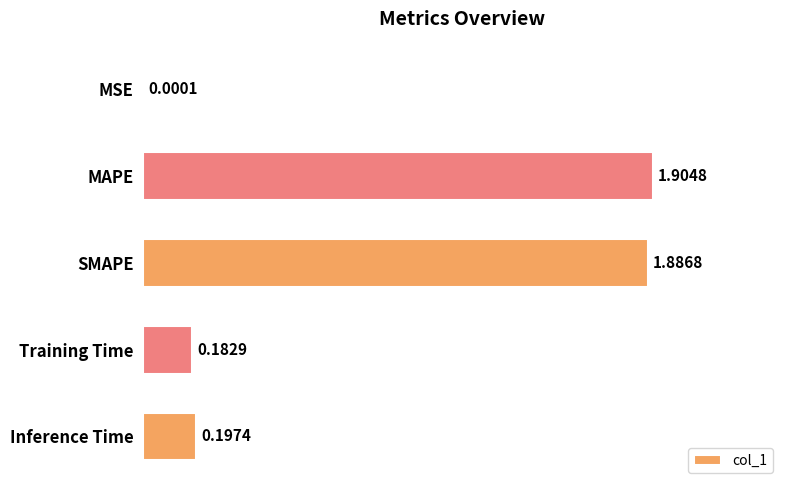

Where is the data nearest to the value 0?

MSE